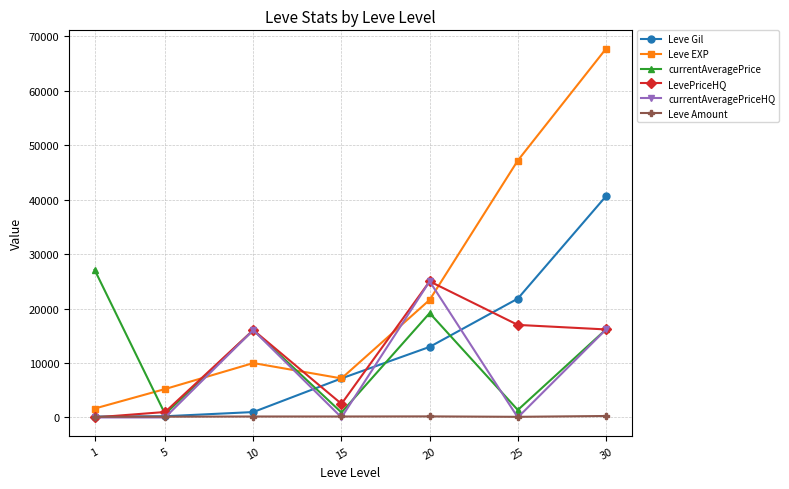

True or false: Leve EXP and Leve Amount cross at least once.

False